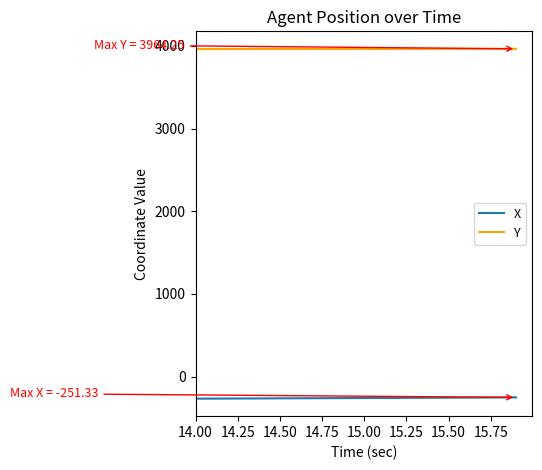

Does the chart display data point markers on the line(s)?

No